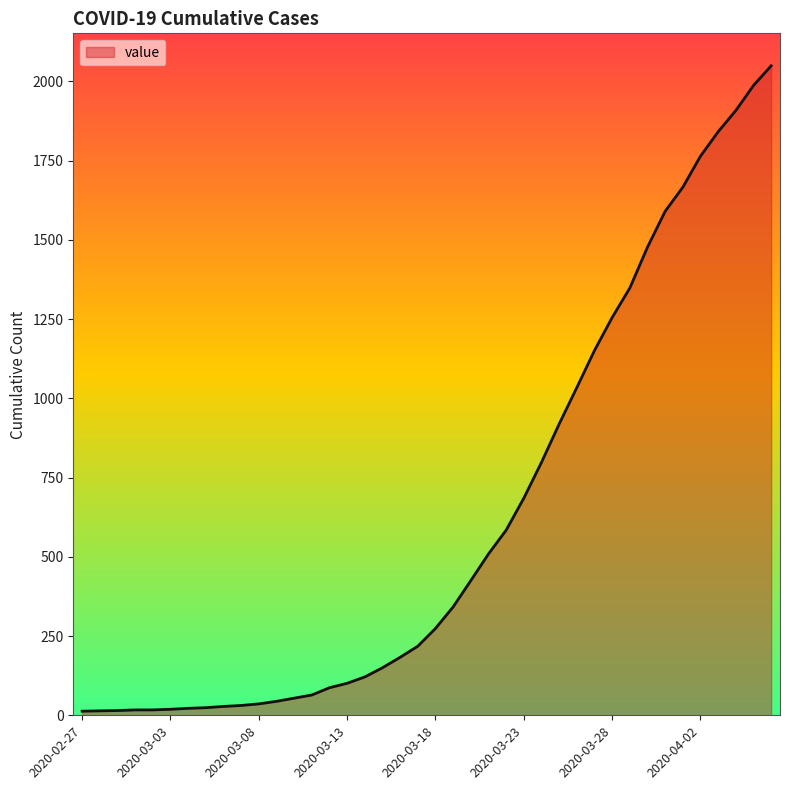

What is the maximum value shown in the chart?

2049